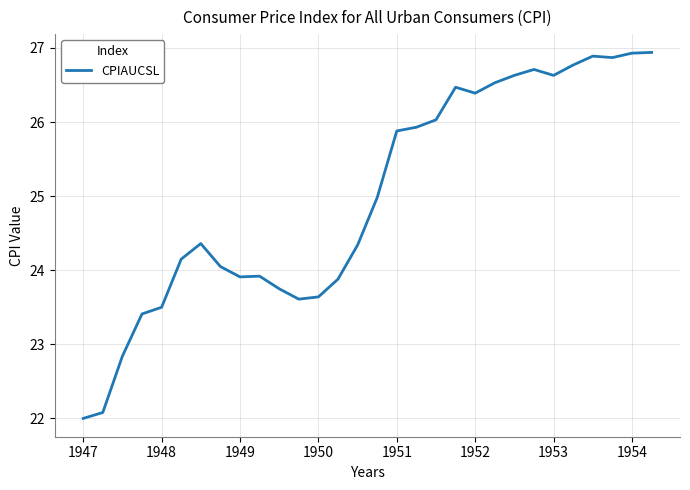

What is the minimum value shown in the chart?

22.0